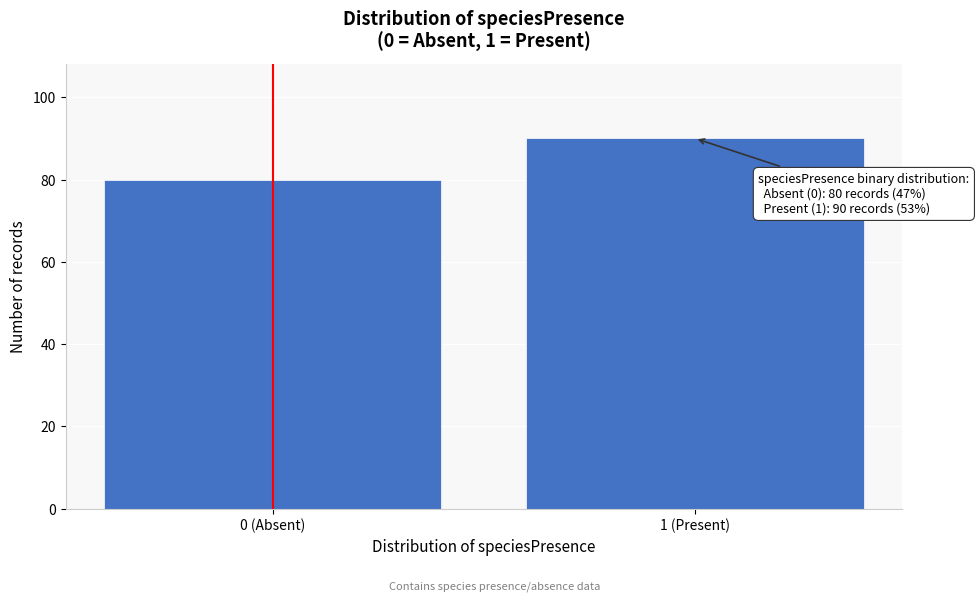

Reading left to right, list all the values displayed in this chart.

80	90